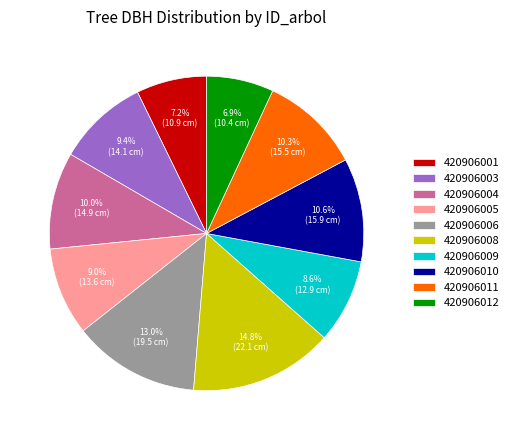

To the nearest percent, what is the average slice percentage?

10%